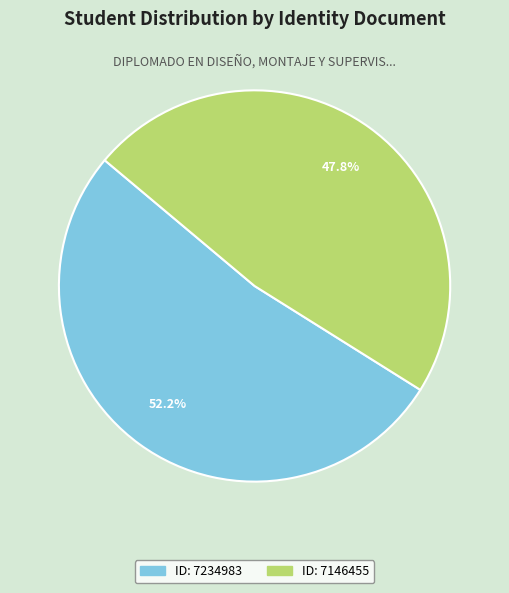

Is there any slice that represents more than half of the pie?

Yes